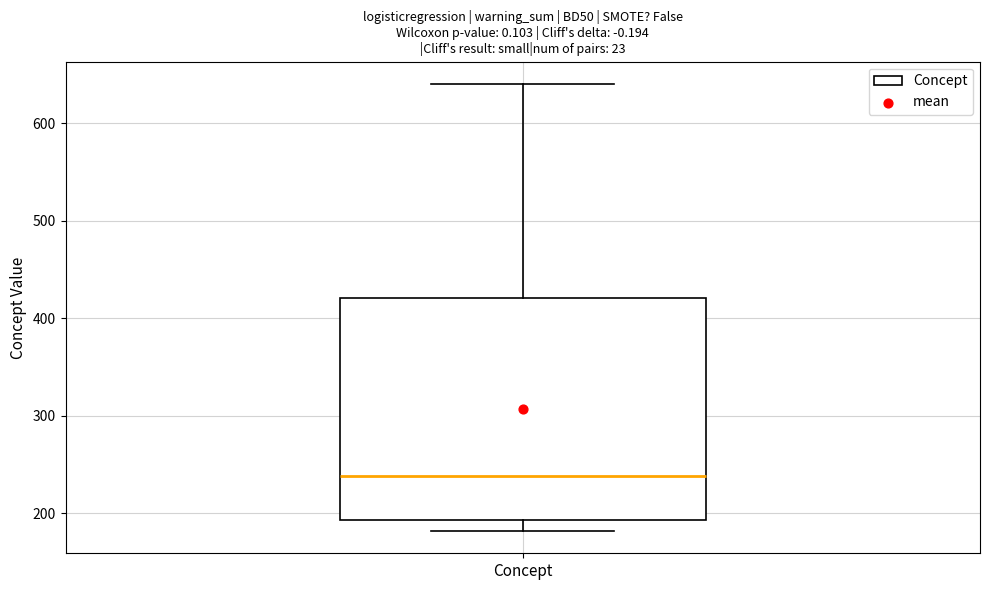

Read this box plot against the y-axis: the position of the median line, the range covered by the box, and the ends of both whiskers. The values are not printed on the chart, so give them approximately, as read against the axis.

median 240, box 190 to 420, whiskers 180 to 640